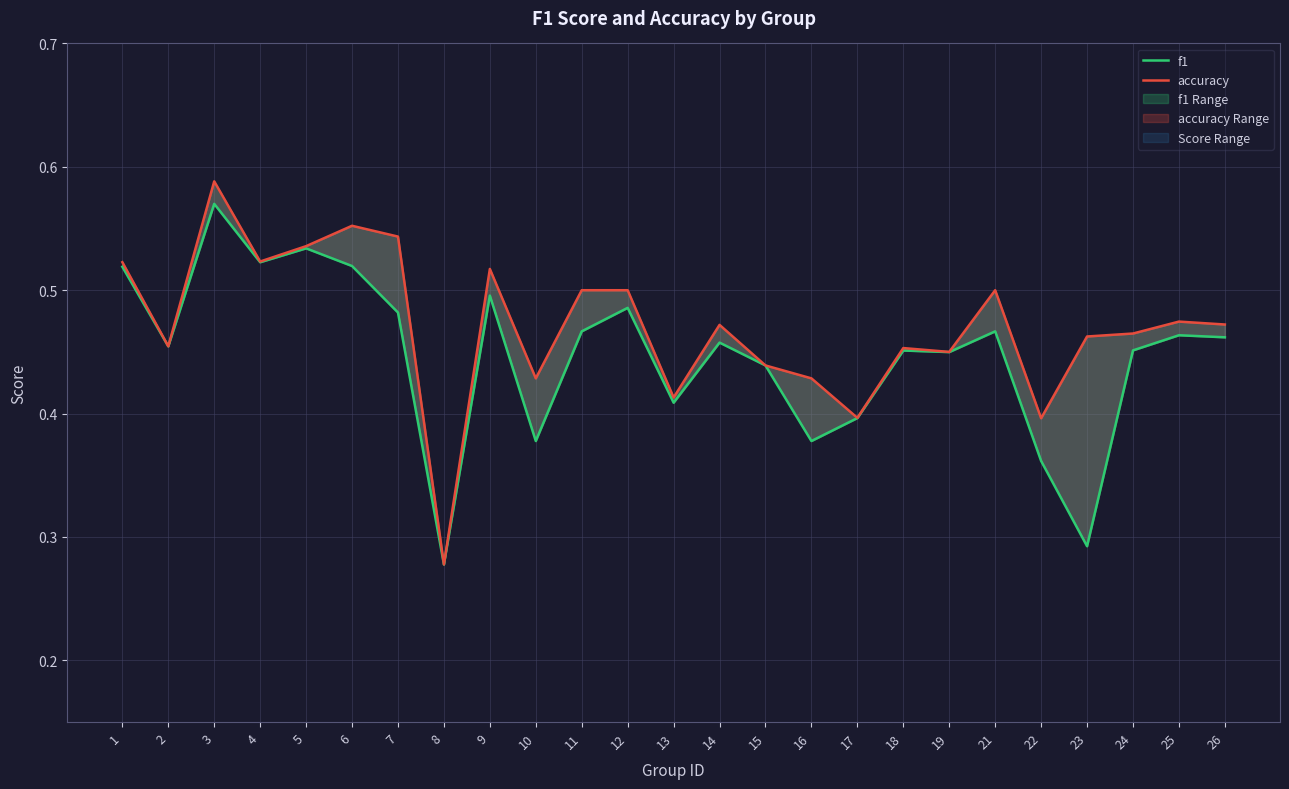

What is the value of the f1 point at the 25th from the left?

0.5